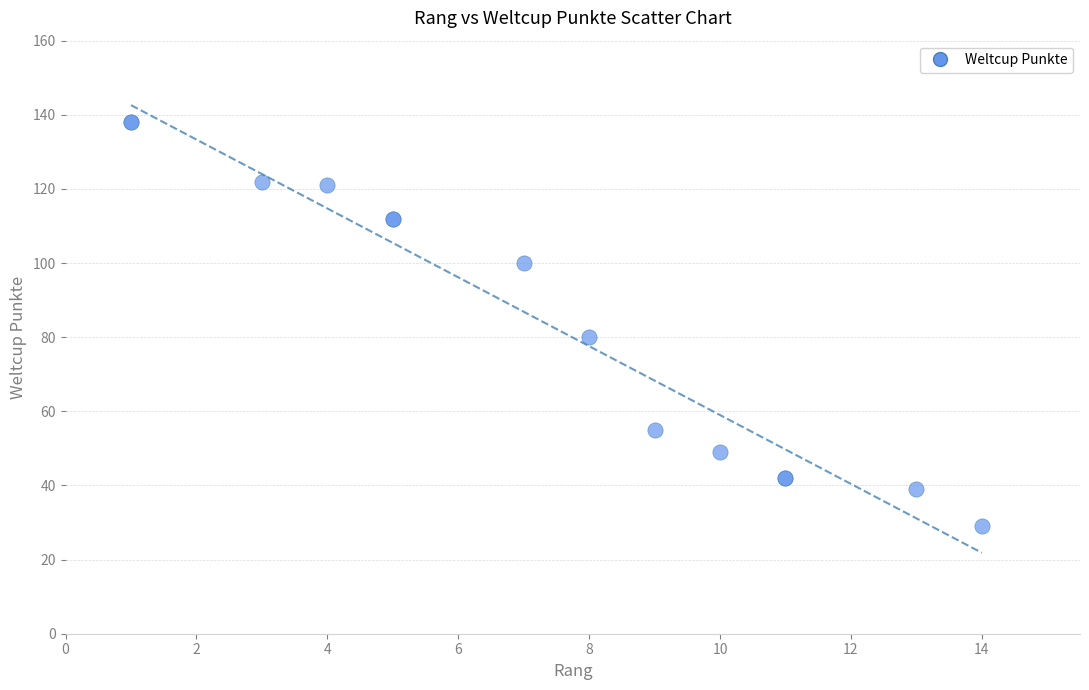

What Y value in the scatter plot is closest to 83?

80